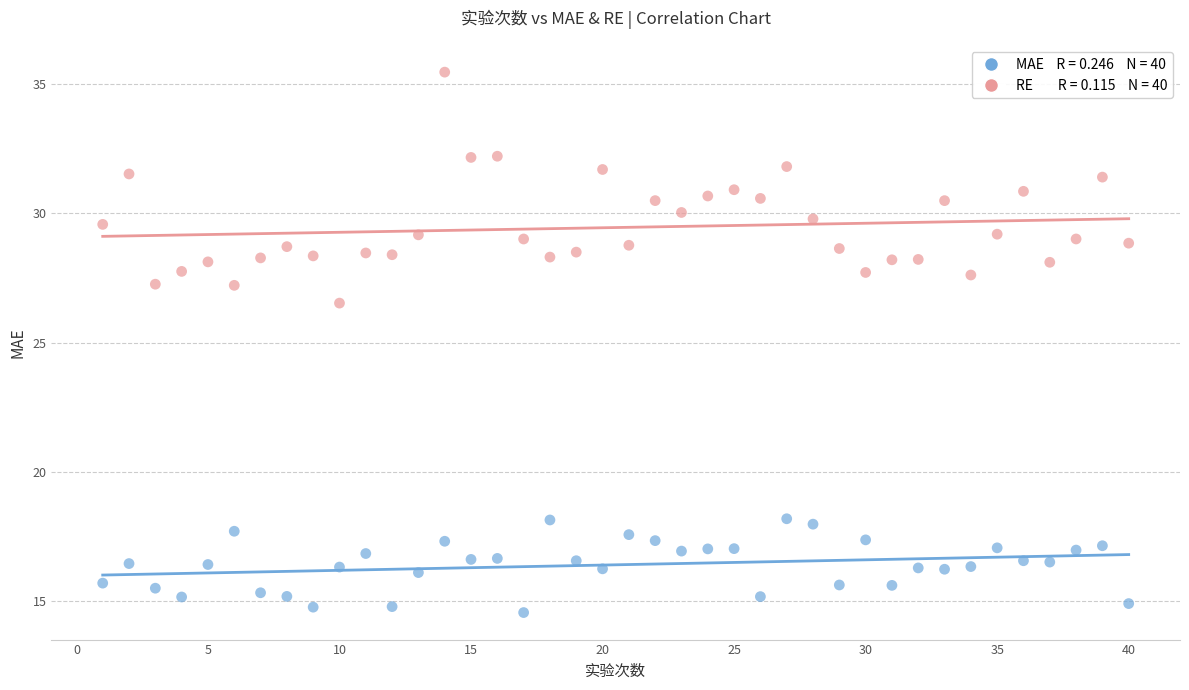

Across all data points, what is the range of Y values (max minus min)?

20.9